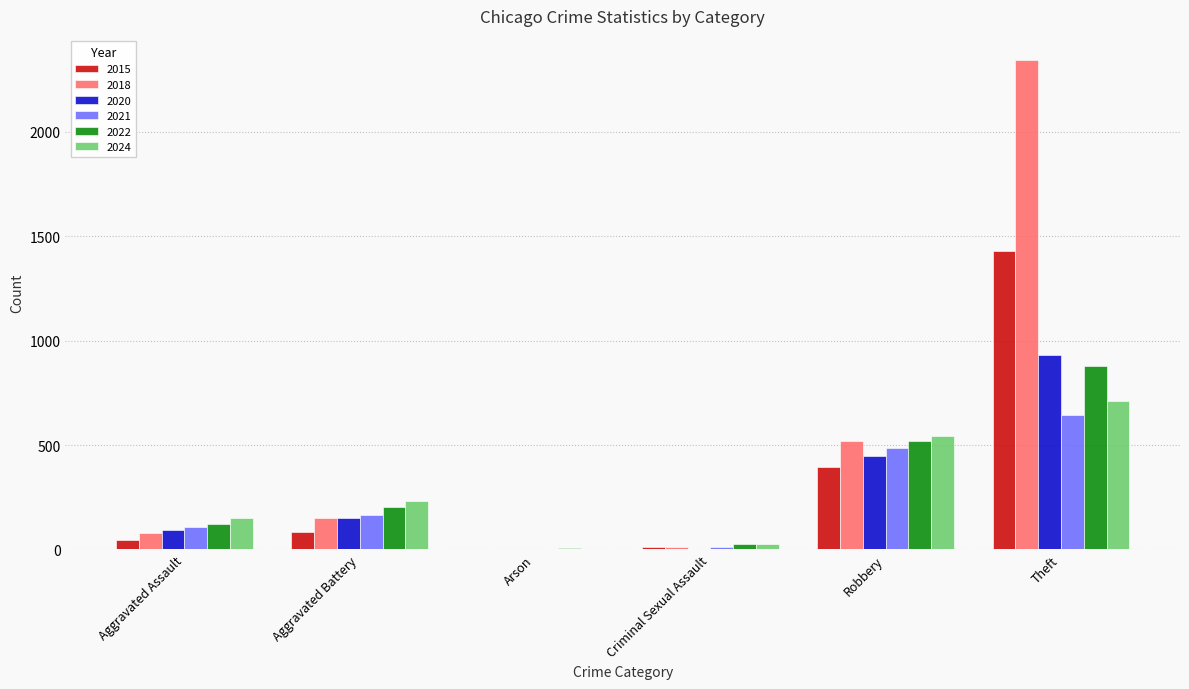

Which series has the largest range (max minus min)?

2018